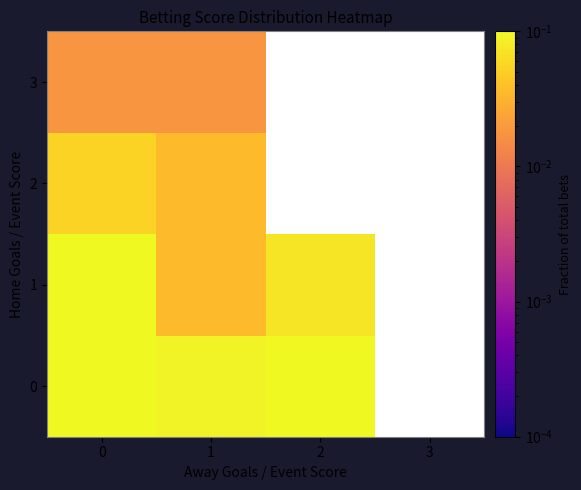

Between 2 and 0, which is larger?

2